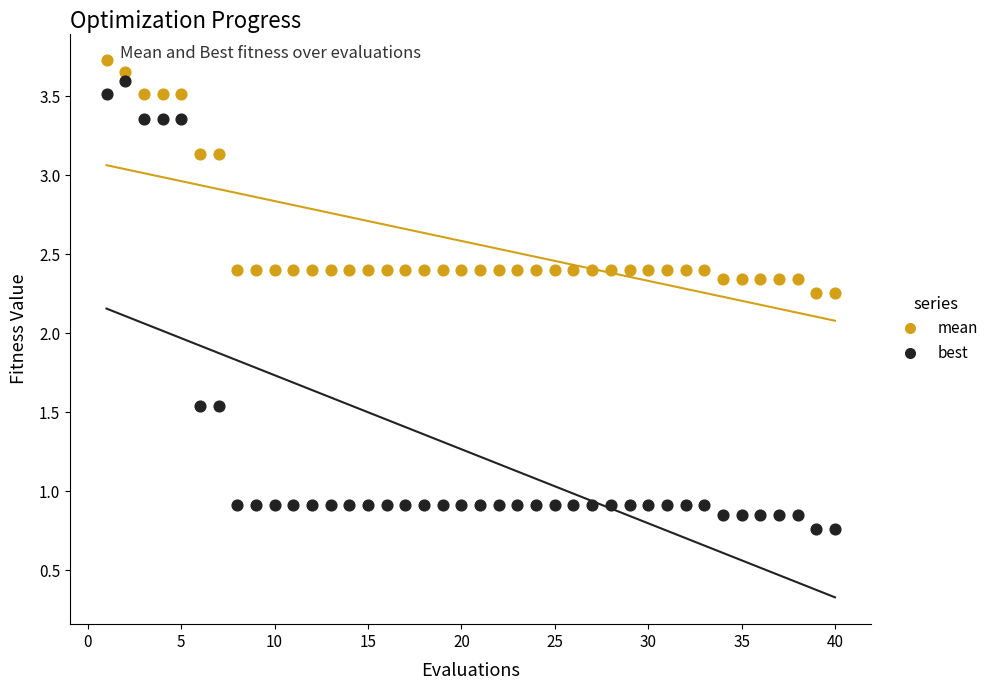

What is the X range (max minus min) for the scatter plot?

39.0